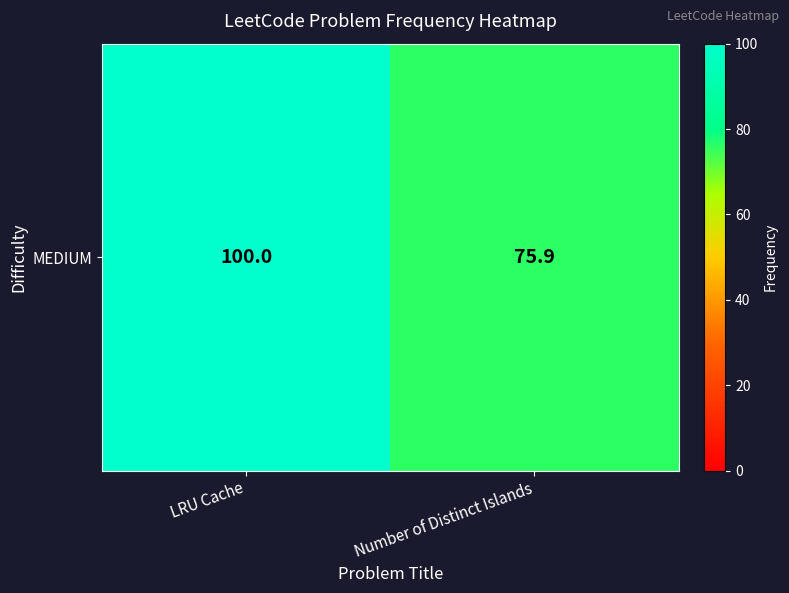

Reading right to left, list all the values displayed in this chart.

Number of Distinct Islands=75.9	LRU Cache=100.0